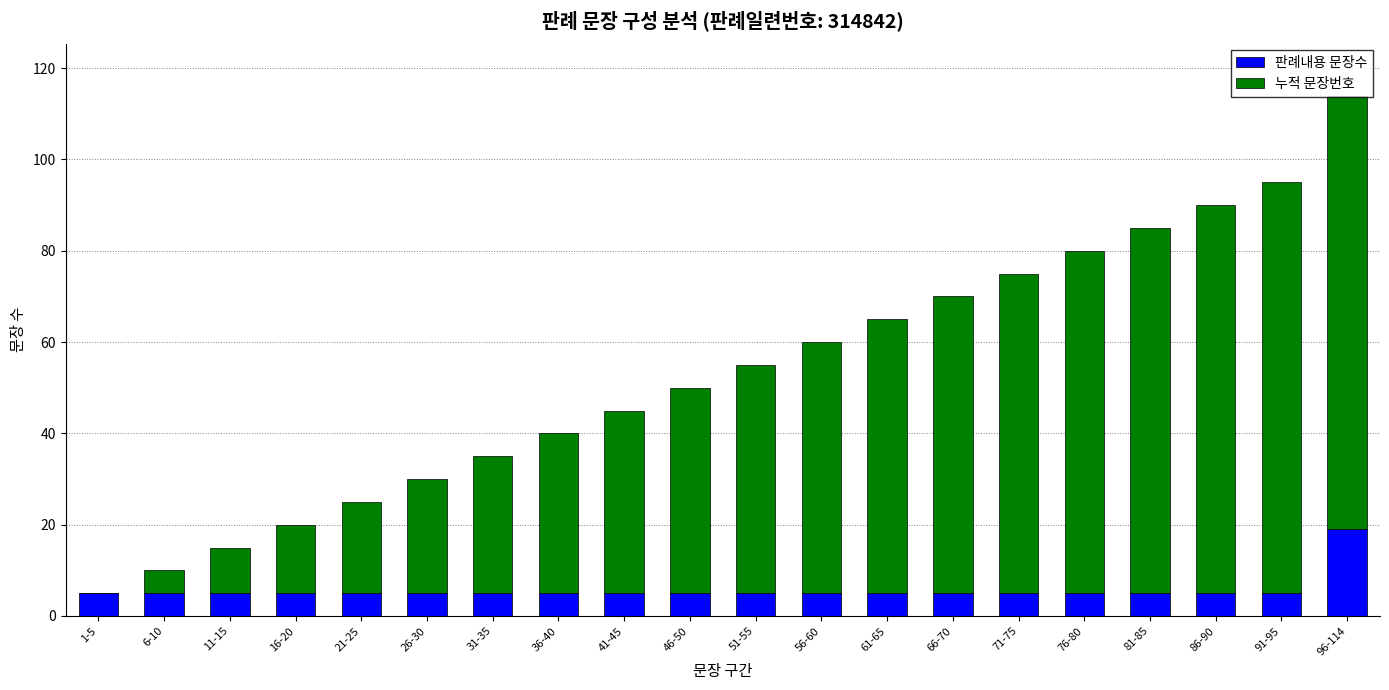

Is it true that 판례내용 문장수 equals 19 at 96-114?

True